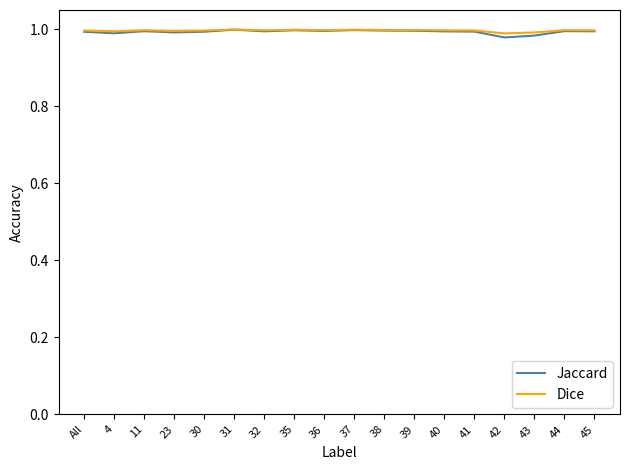

True or false: Jaccard has a value of 0.5 at 11.

False